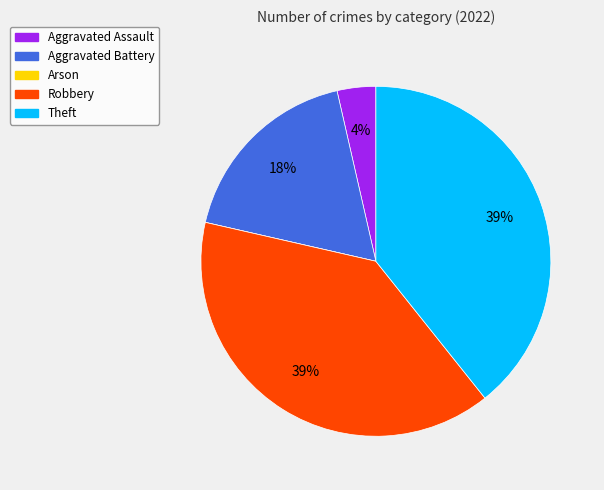

What percentage is the Aggravated Assault slice, to the nearest percent?

4%